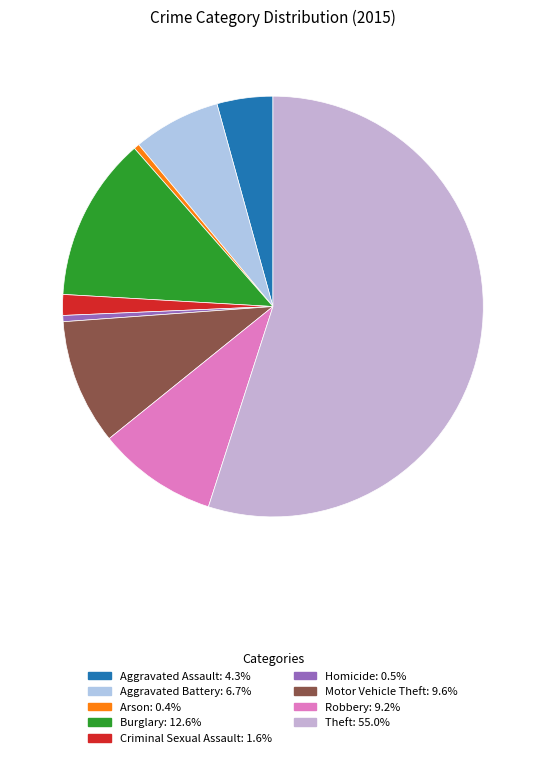

To the nearest percent, what is the average slice percentage?

11%